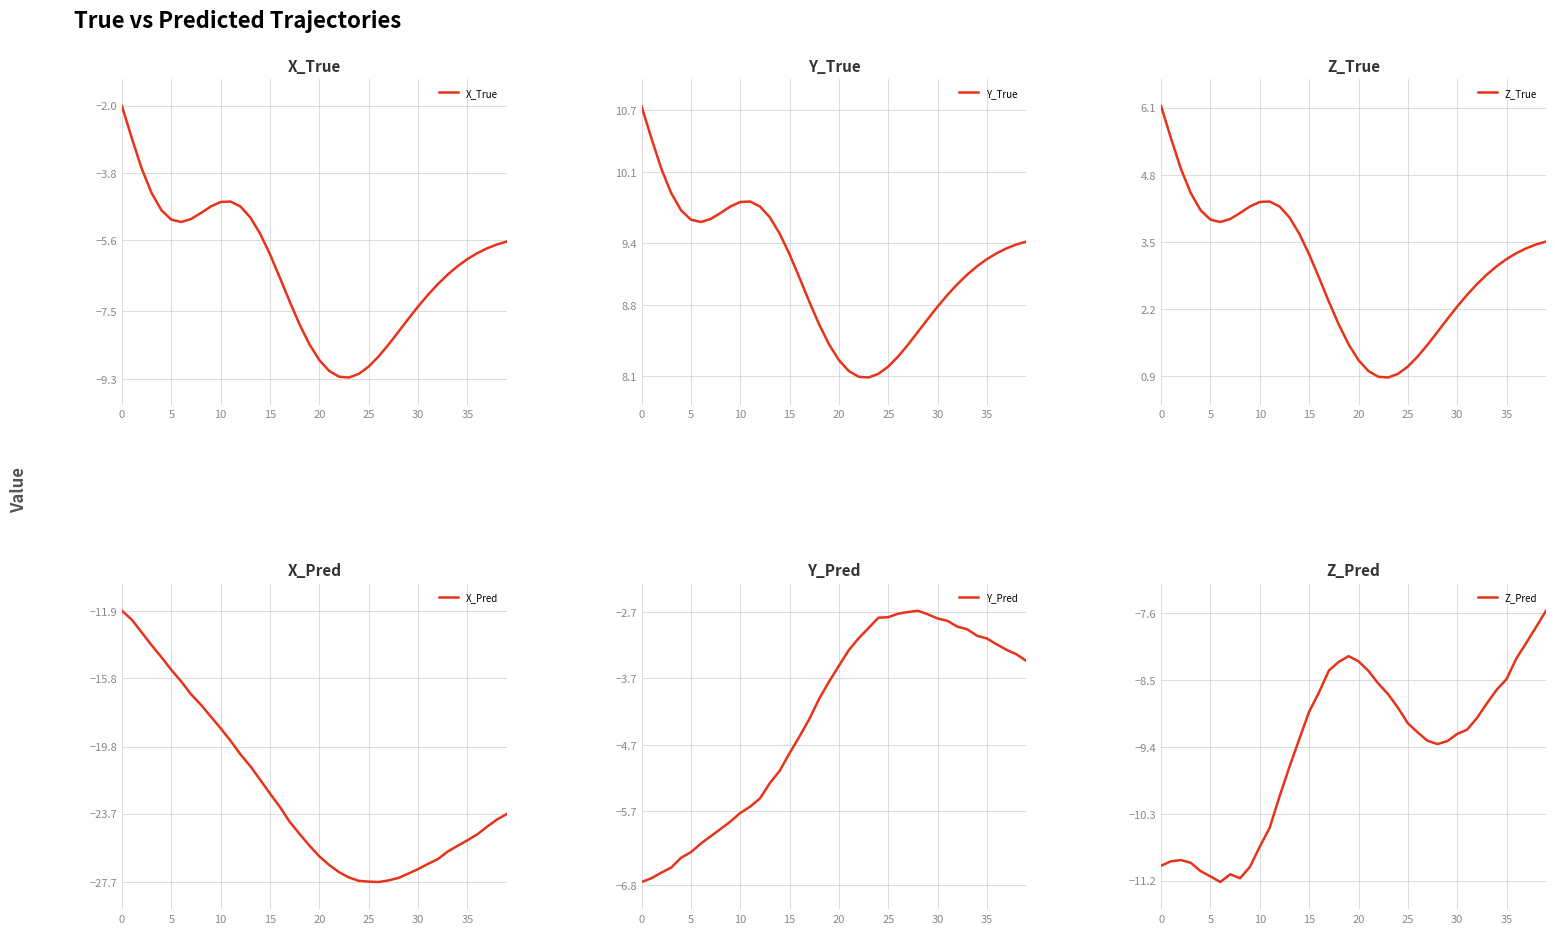

What is the value of the X_True point at the 18th from the left?

-7.2